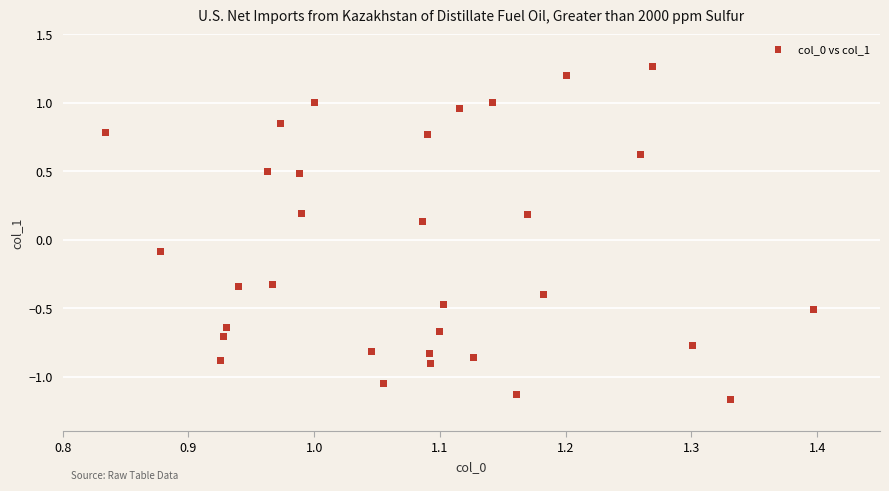

What is the range of Y values (max minus min)?

2.4